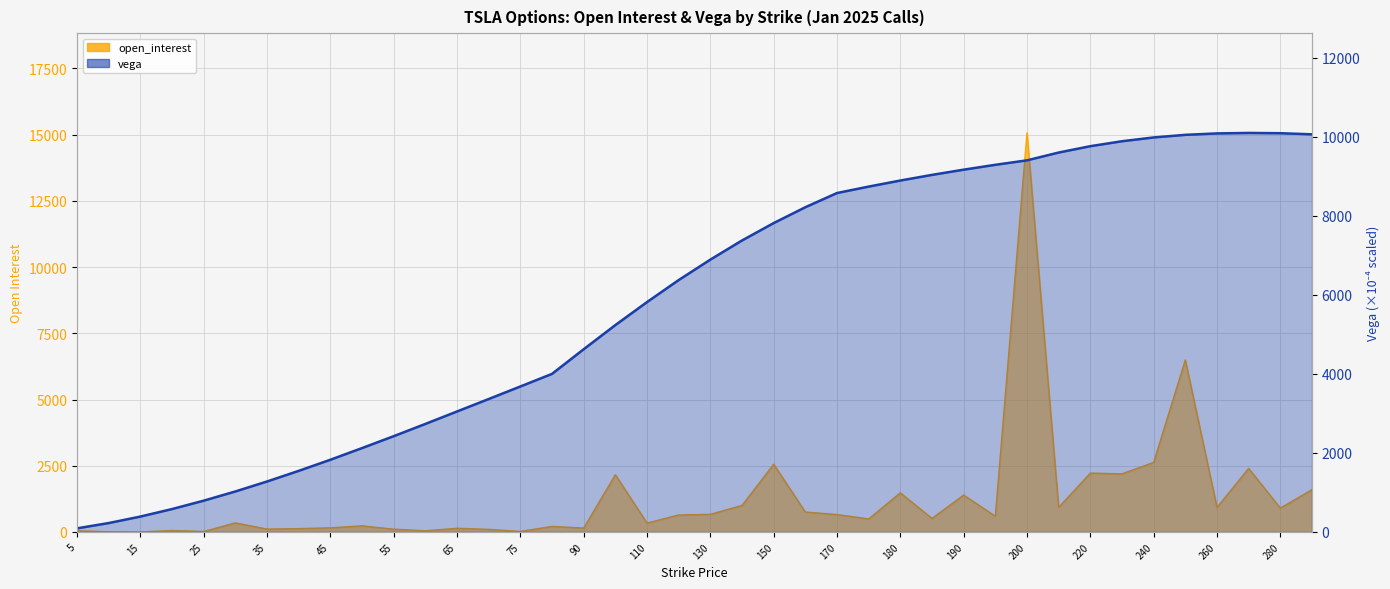

Which series ends up on top after the final intersection of vega and open_interest?

vega